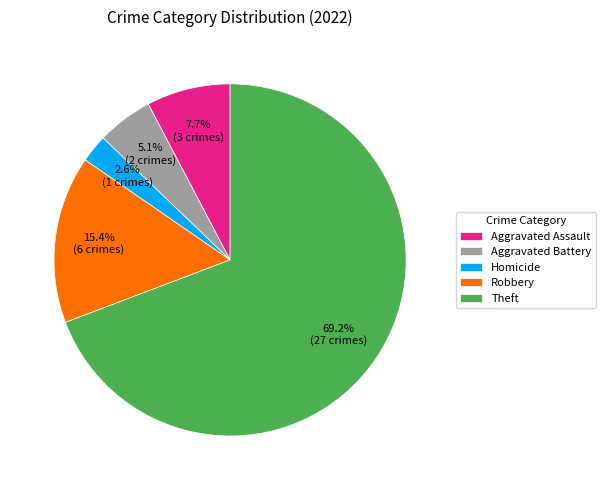

Which category has the smallest portion of the pie?

Homicide